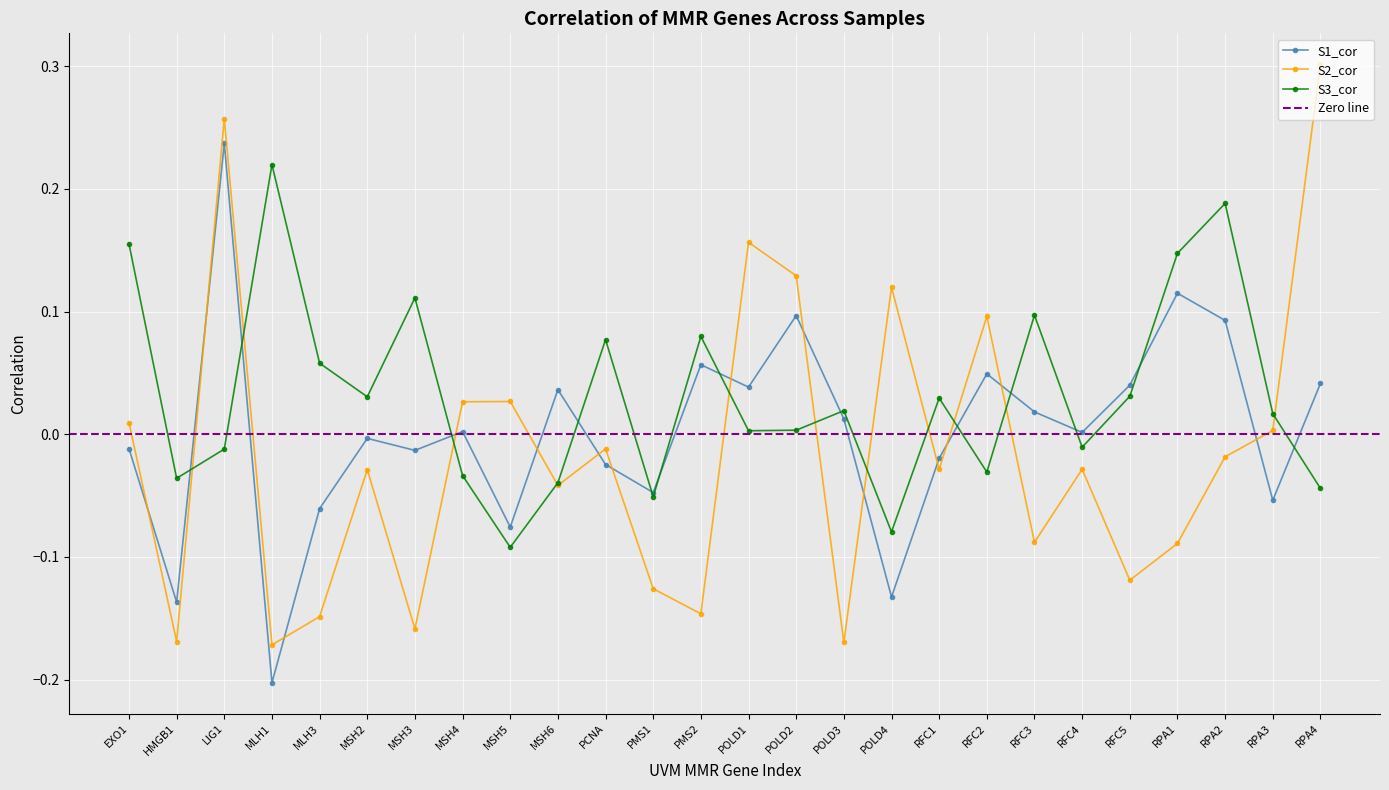

Read the S3_cor value at RFC3.

0.1